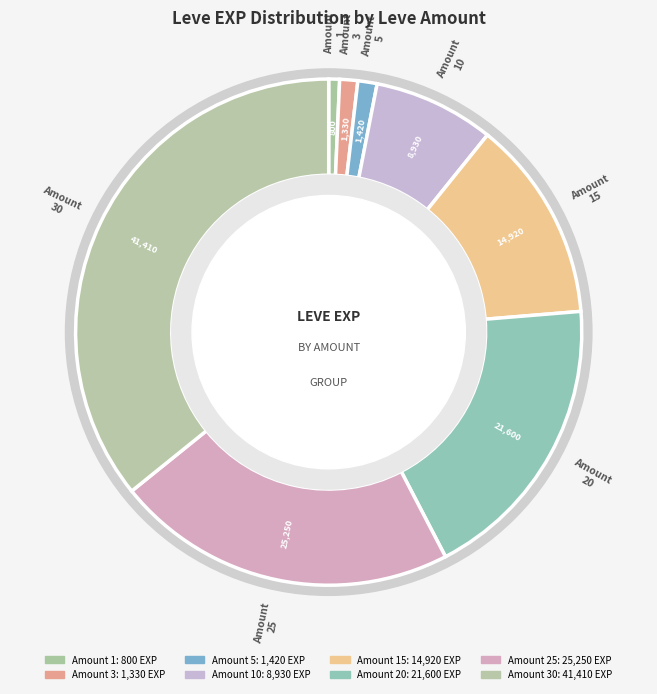

Which category has the smallest portion of the pie?

1